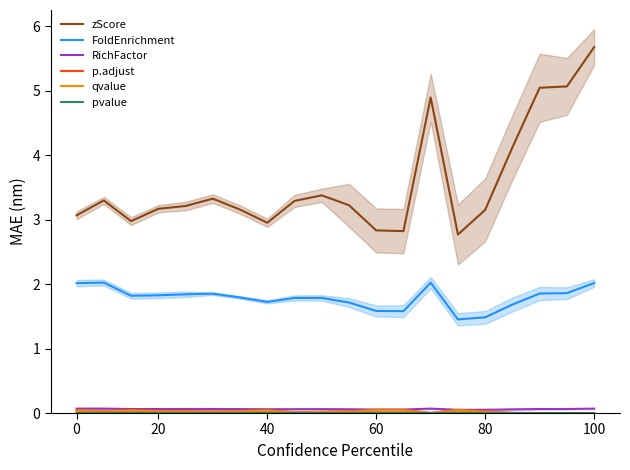

True or false: RichFactor and FoldEnrichment cross at least once.

False